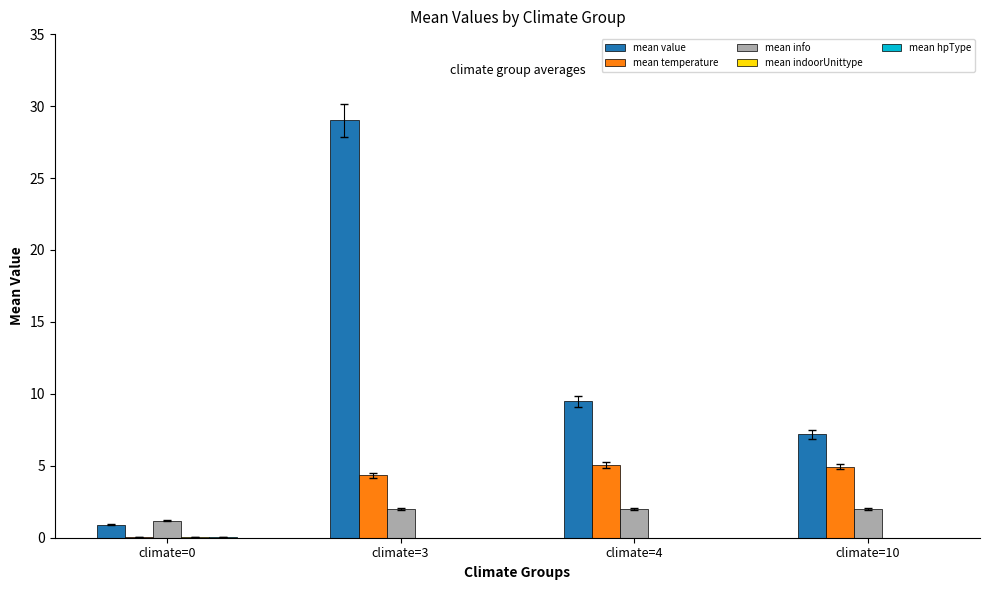

What is the greatest value displayed?

29.0